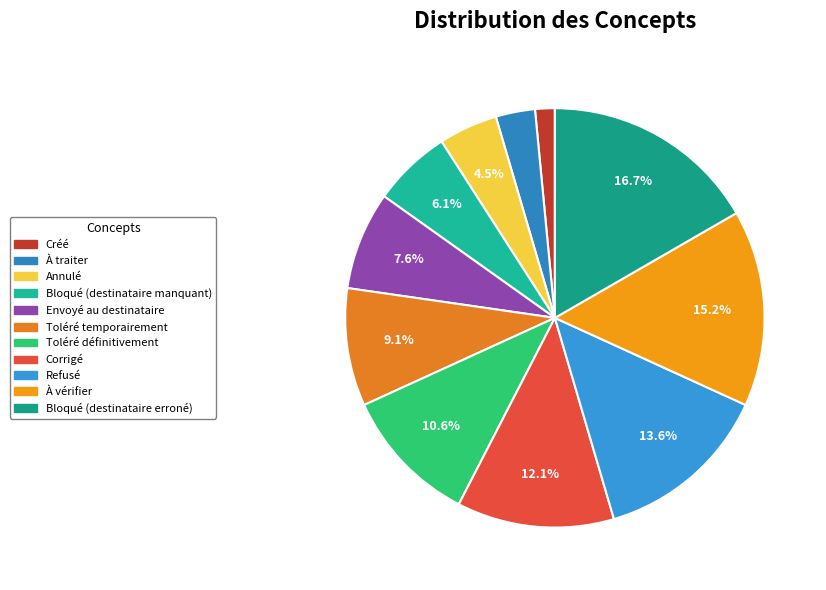

Which category has the smallest portion of the pie?

Créé